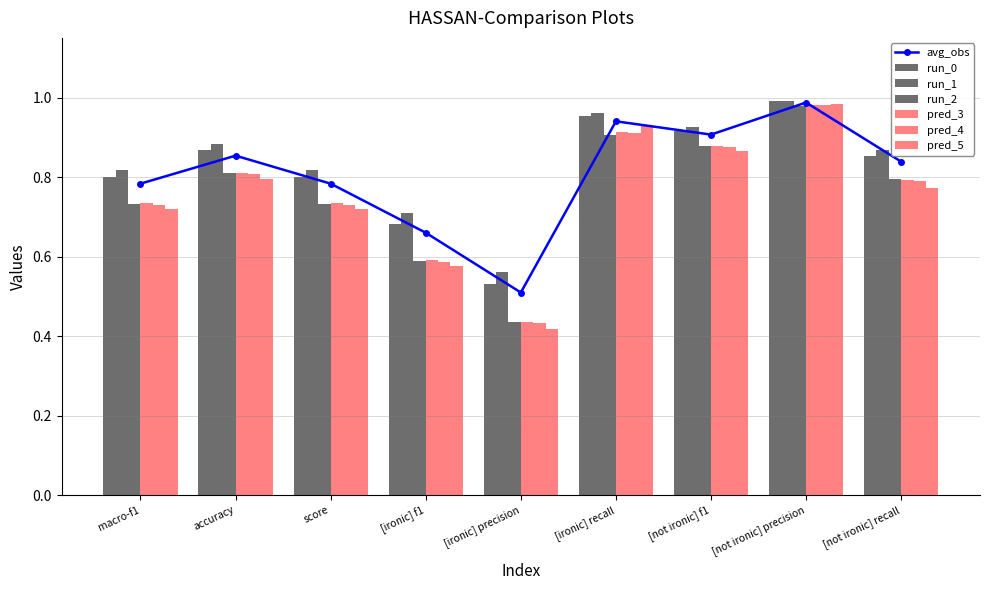

True or false: 2 has a value of 0.8 at accuracy.

True